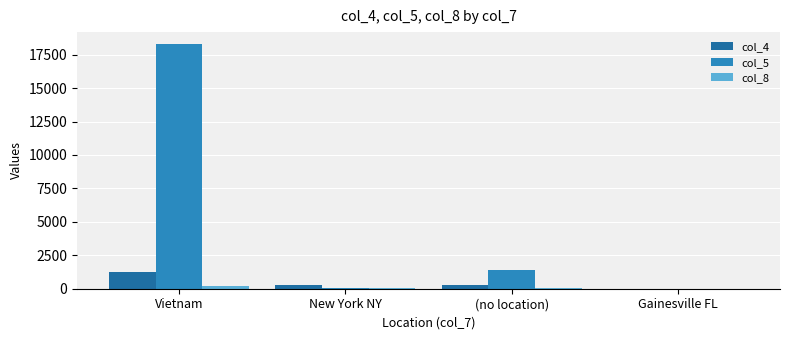

What is the sum of the col_4 values at Vietnam and Gainesville FL?

1242